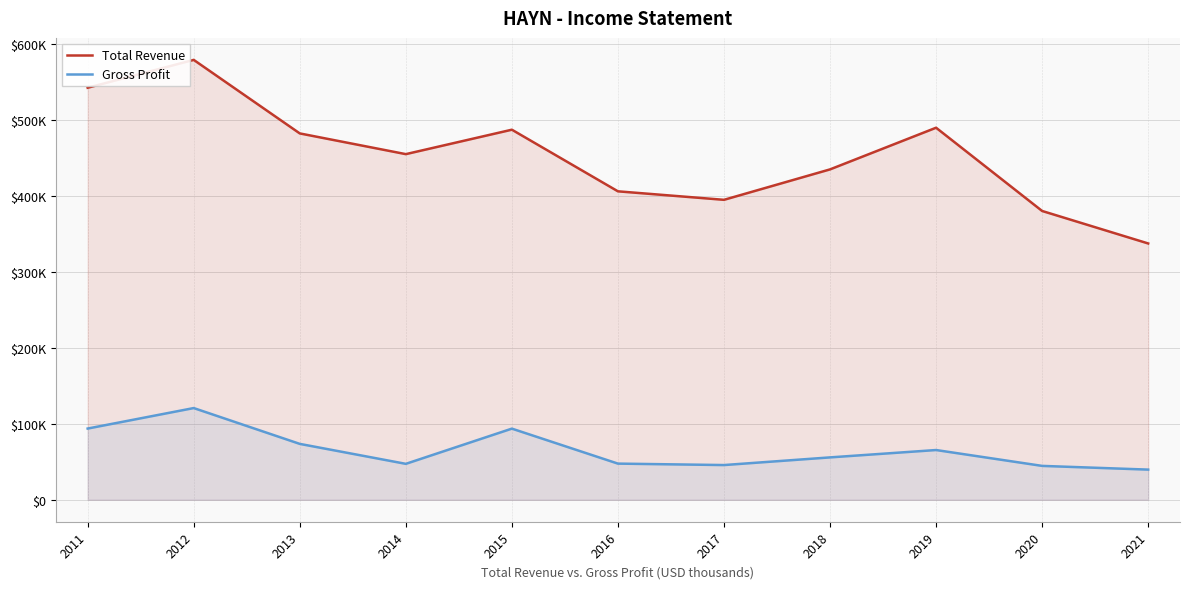

Which series has the largest range (max minus min)?

Total Revenue